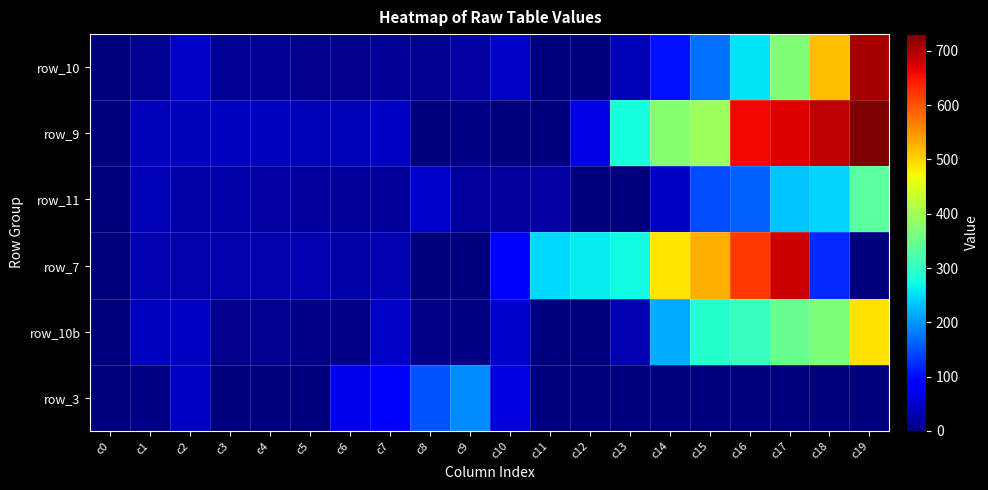

What is the spread (max minus min) of values at c16?

657.0